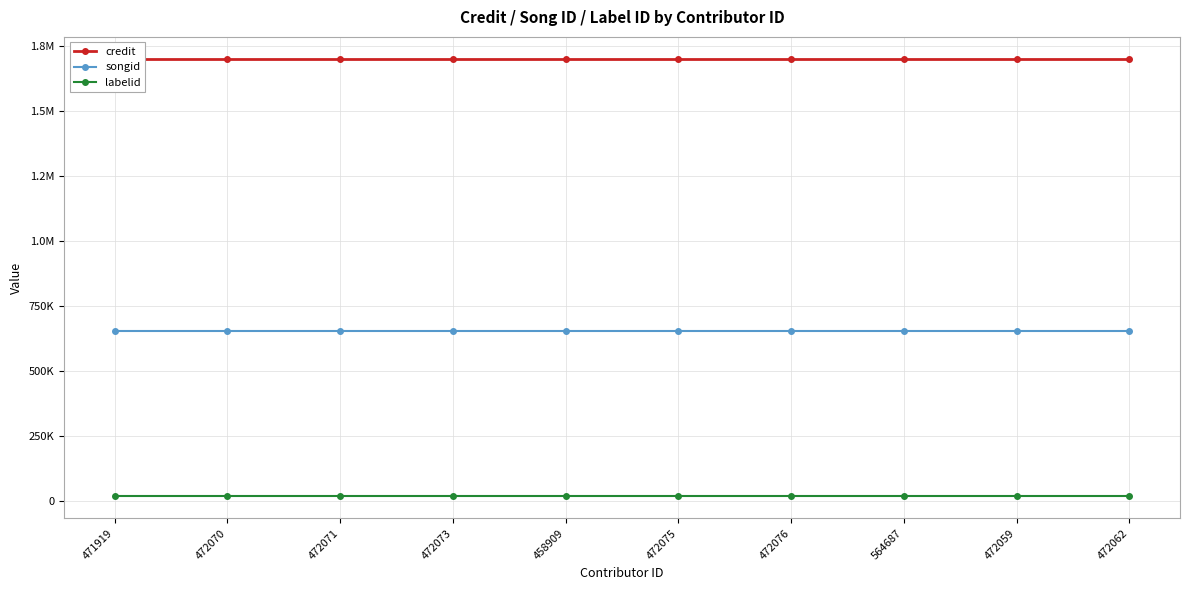

What is the total value across all series at 472075?

2369222